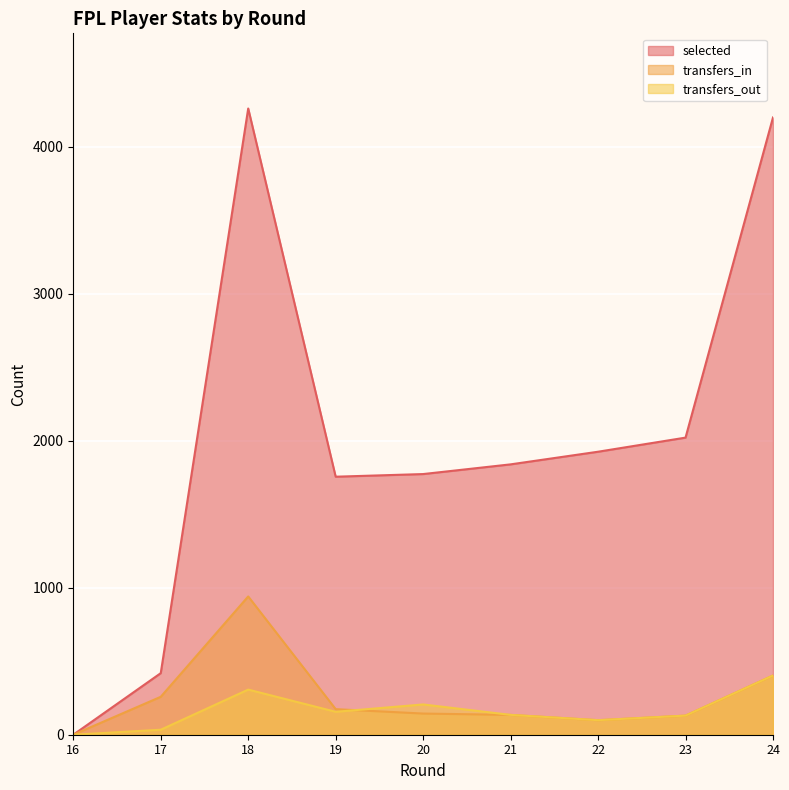

True or false: selected has a value of 5528 at 24.

False